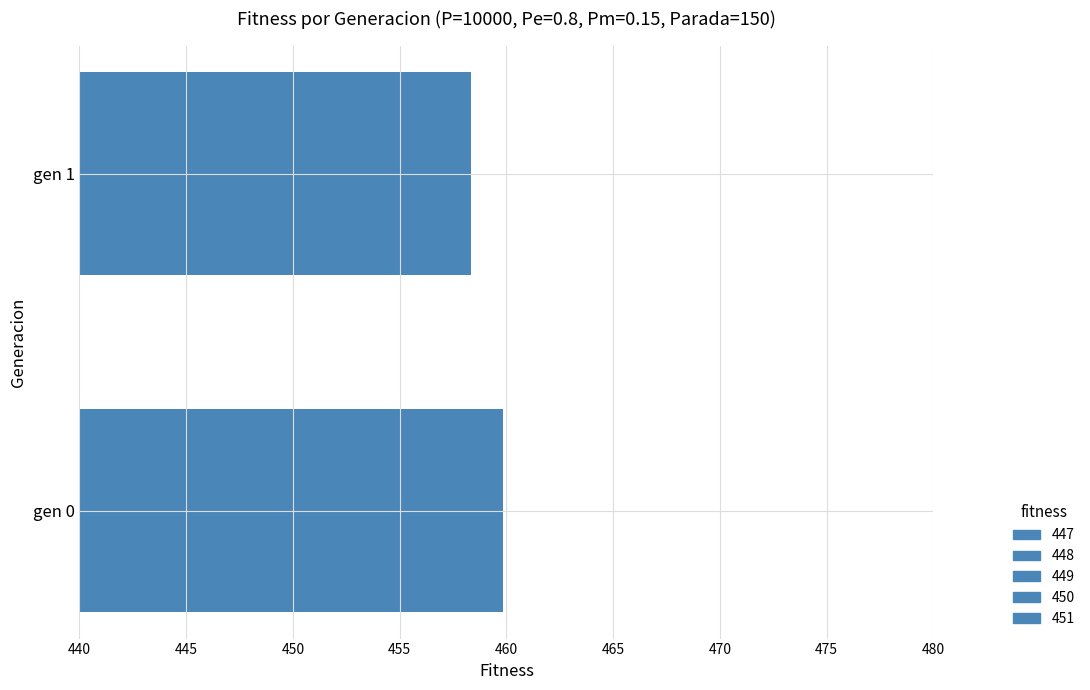

What is the sum of all values?

918.2